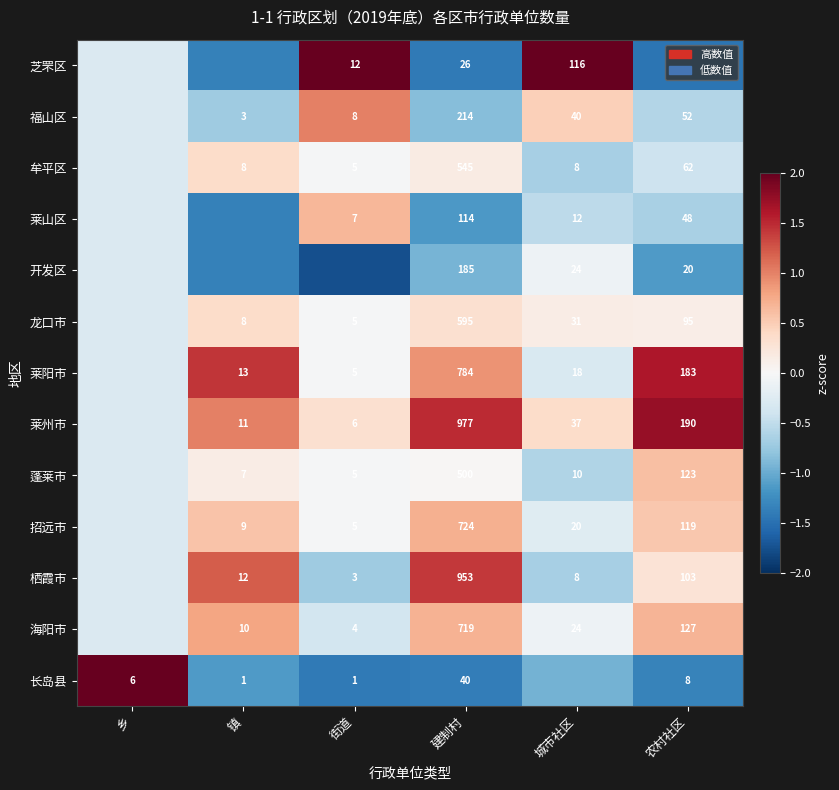

Which has a higher value, 城市社区 or 农村社区?

城市社区